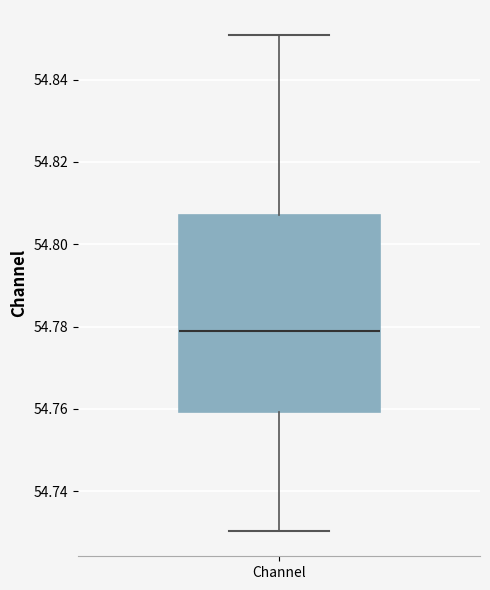

Read this box plot against the y-axis: the position of the median line, the range covered by the box, and the ends of both whiskers. The values are not printed on the chart, so give them approximately, as read against the axis.

median 54.780, box 54.760 to 54.808, whiskers 54.730 to 54.850